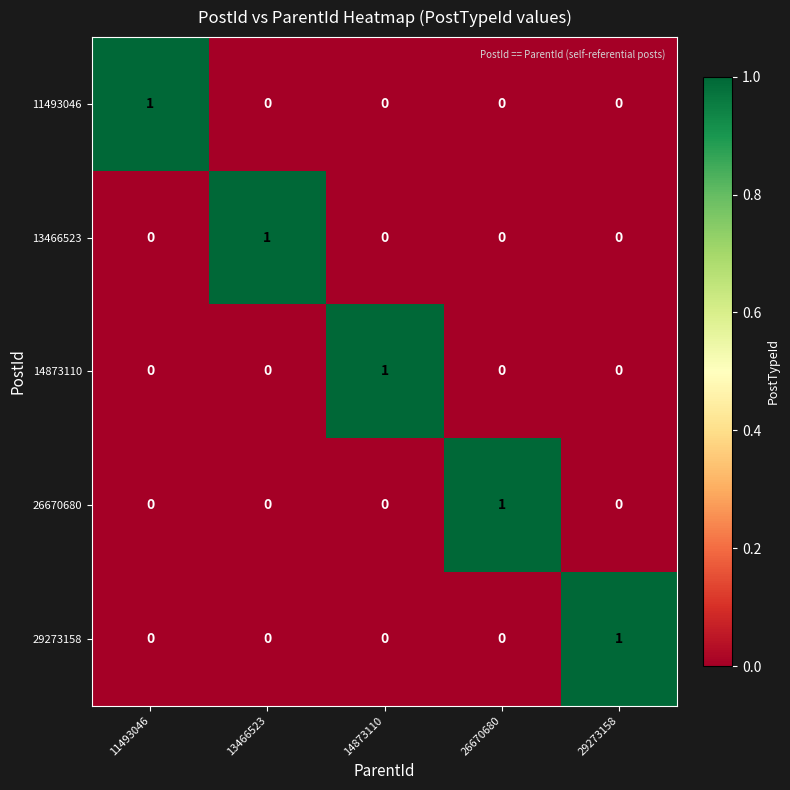

Which category has the highest value in the 14873110 series?

14873110